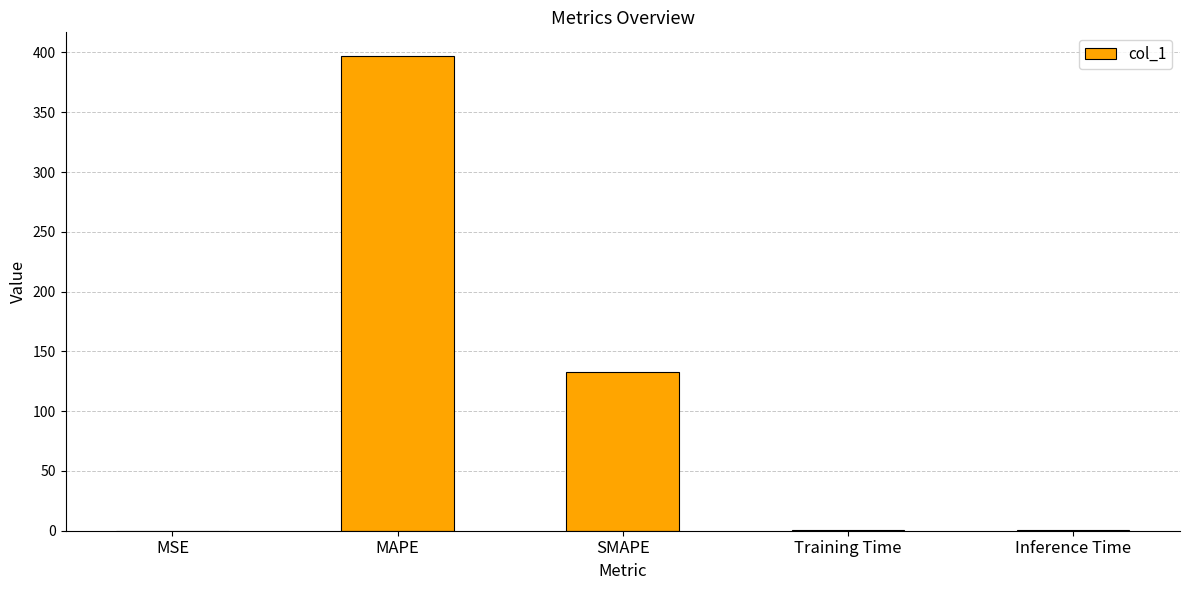

At which category does the chart reach its peak across all series?

MAPE